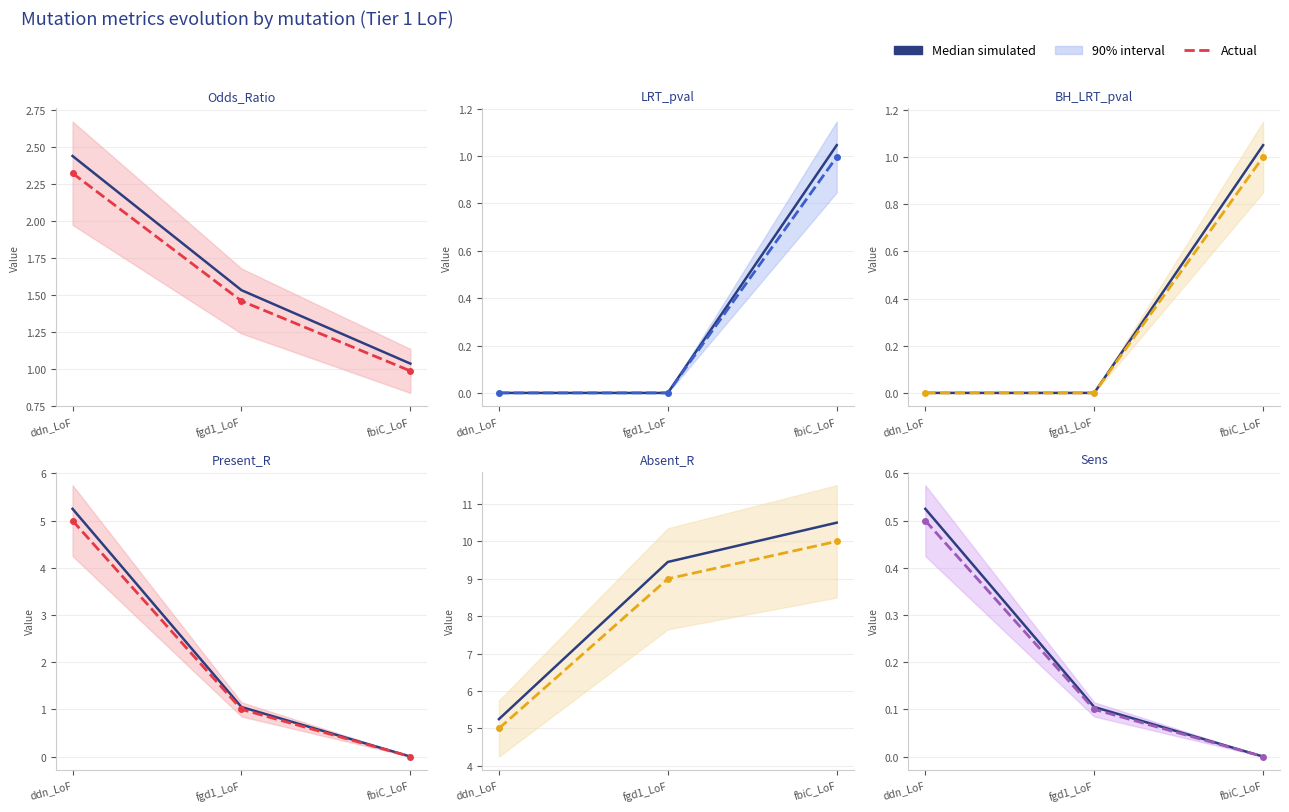

List the series in order of their peak value, lowest first.

Actual, Median simulated